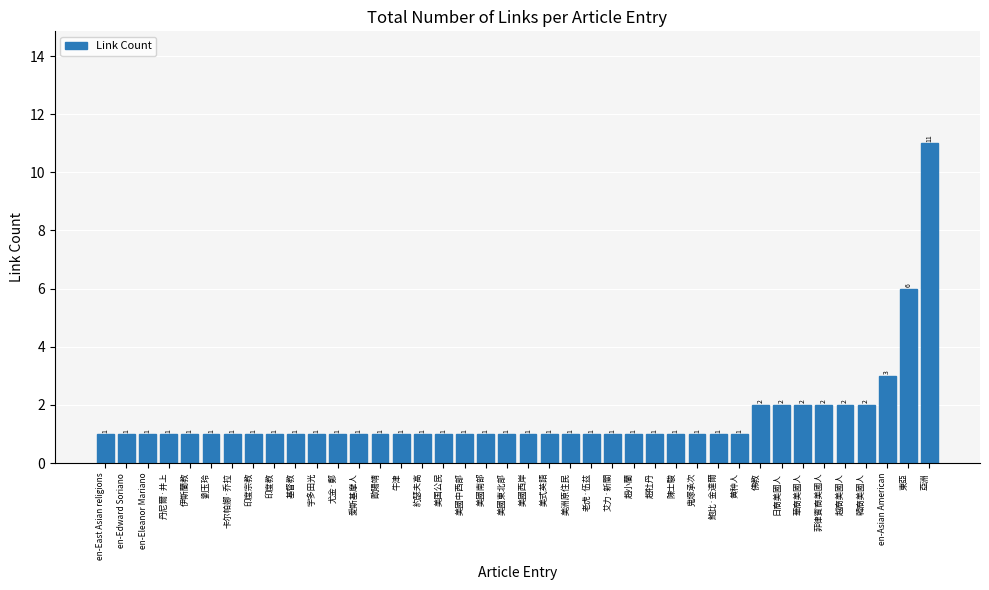

How many bars are there in total?

40